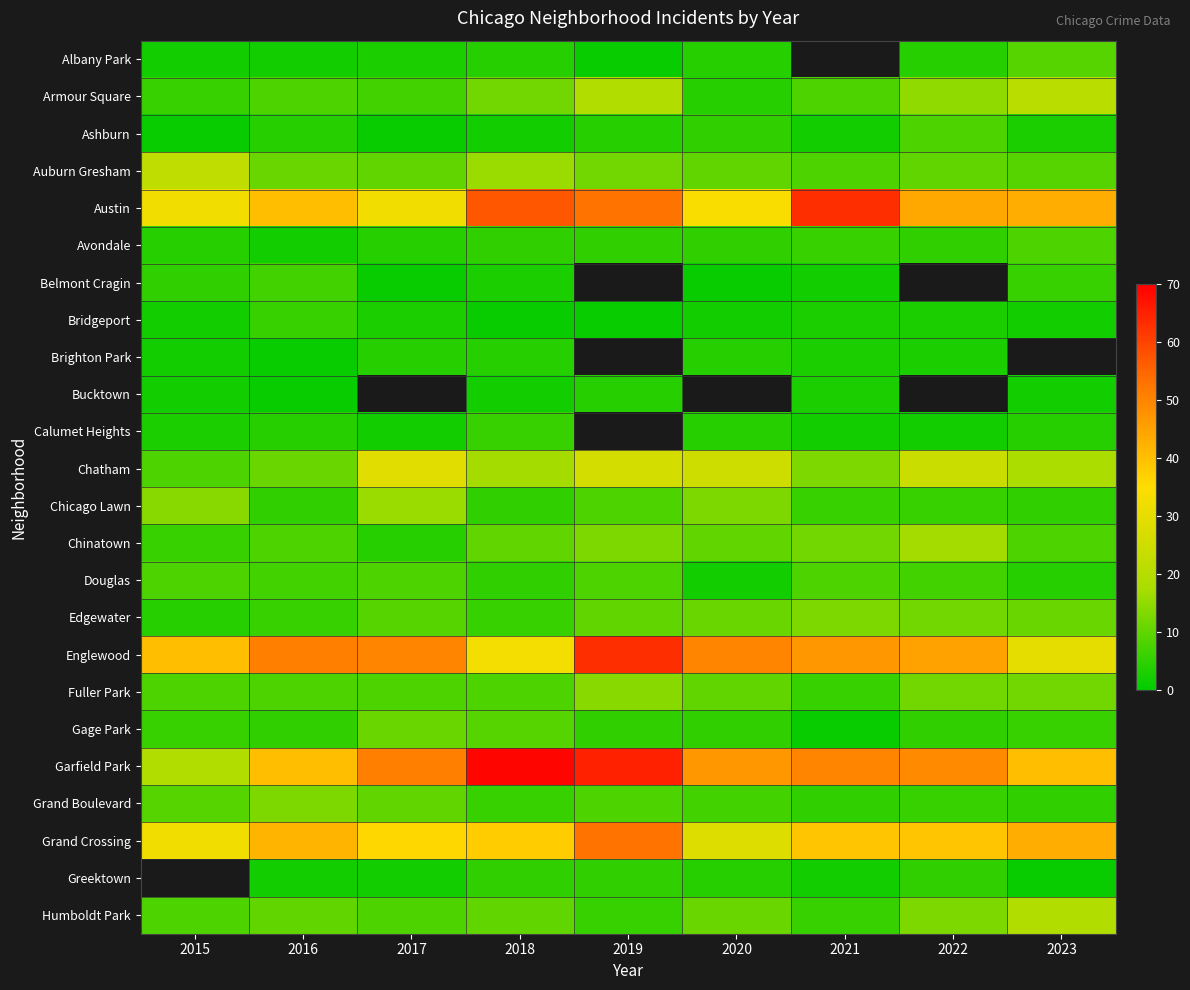

What is the difference between the highest and lowest values at 2022?

47.0